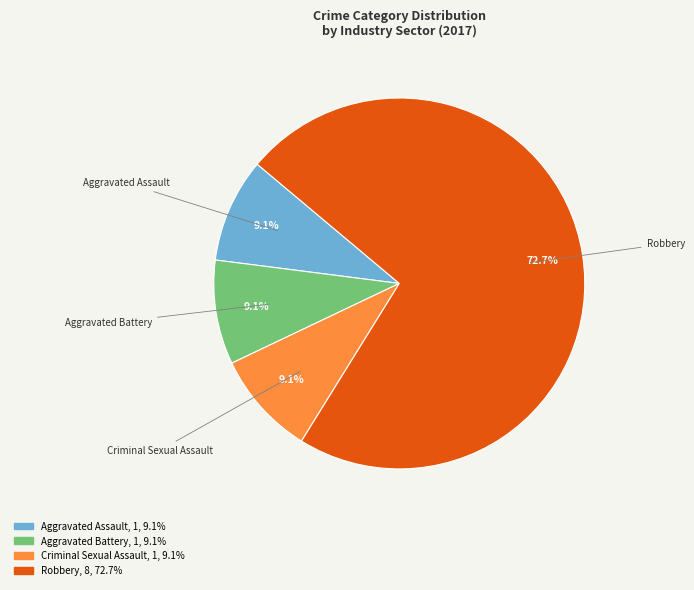

Count the number of slices in the pie.

4